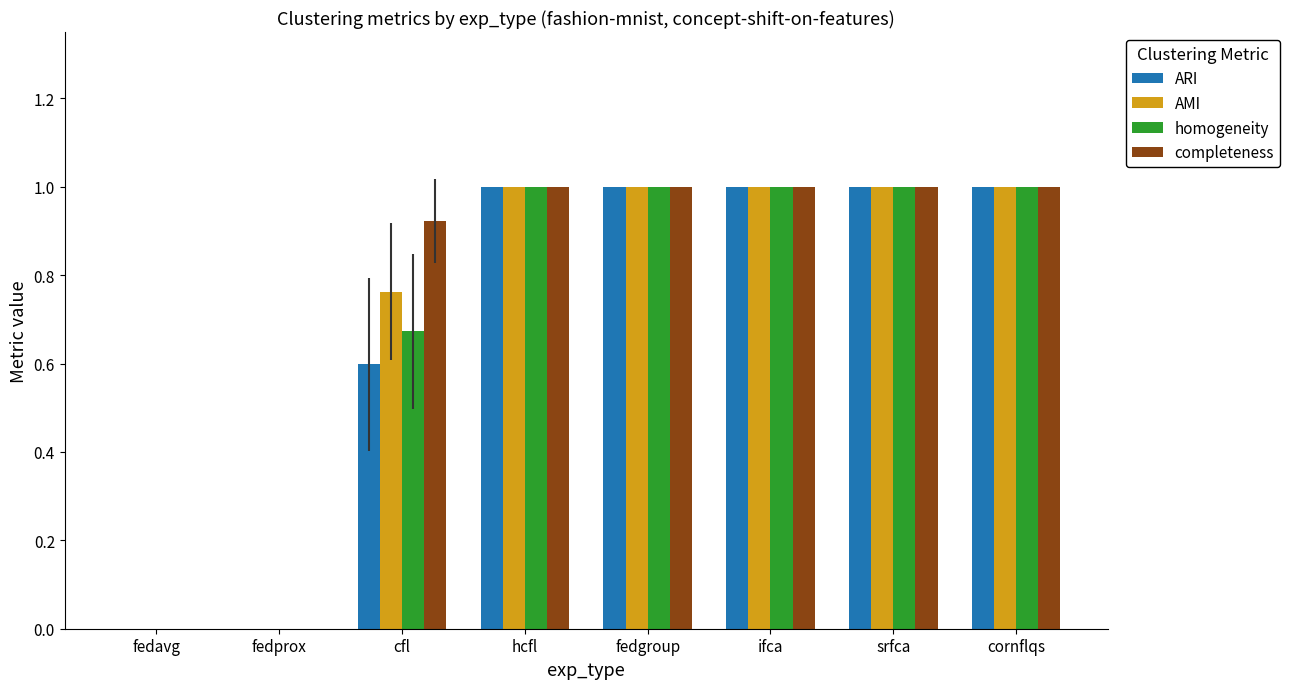

What value does the ARI series have at ifca?

1.0